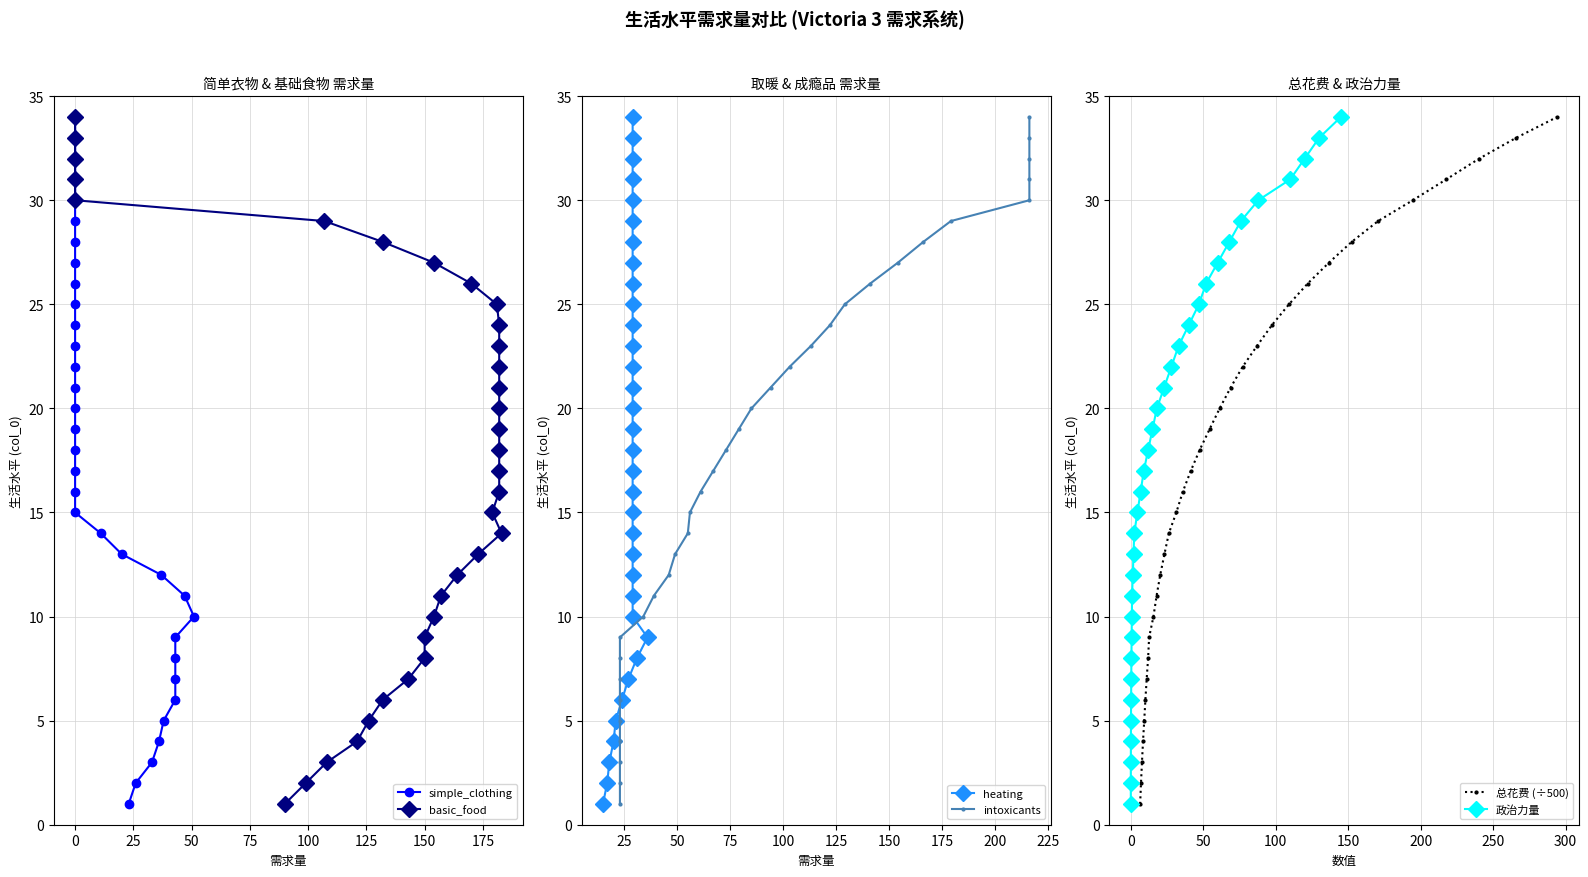

At how many categories does at least one series exceed 11?

23